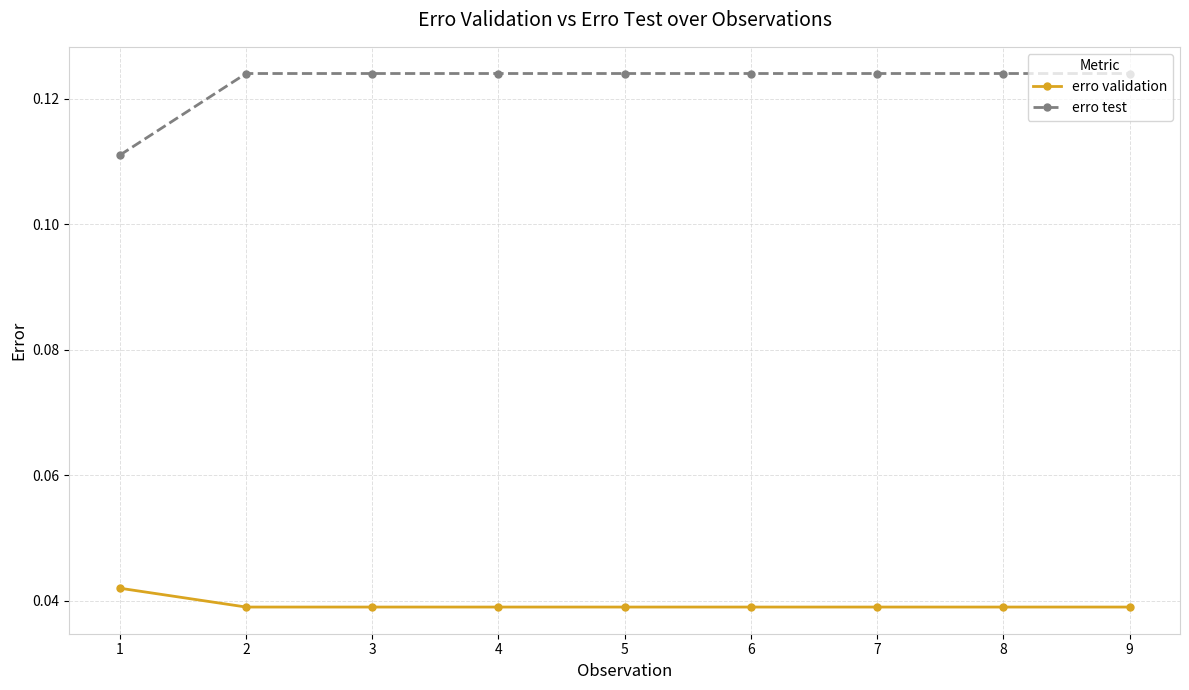

True or false: erro test and erro validation intersect in this chart.

False